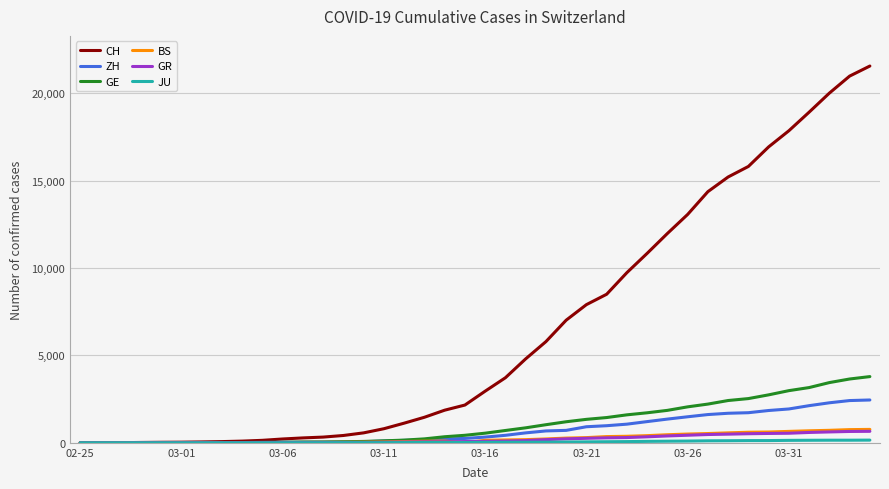

Which series has the largest total across all categories?

CH